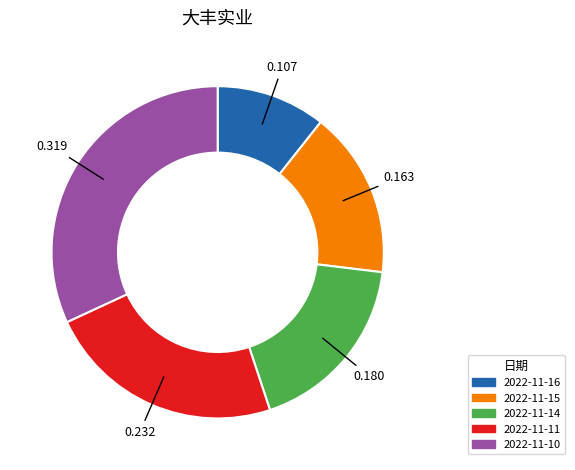

Count the number of slices in the pie.

5